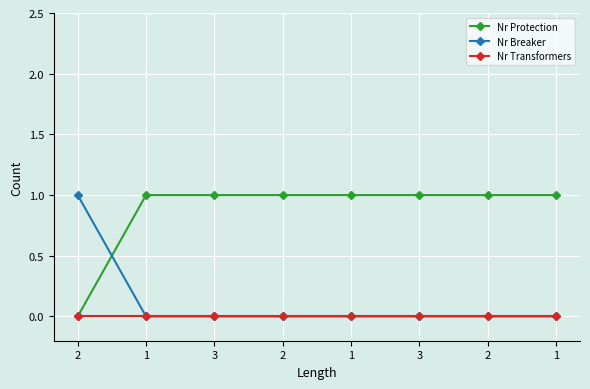

At which label is Nr Protection closest to 0?

2